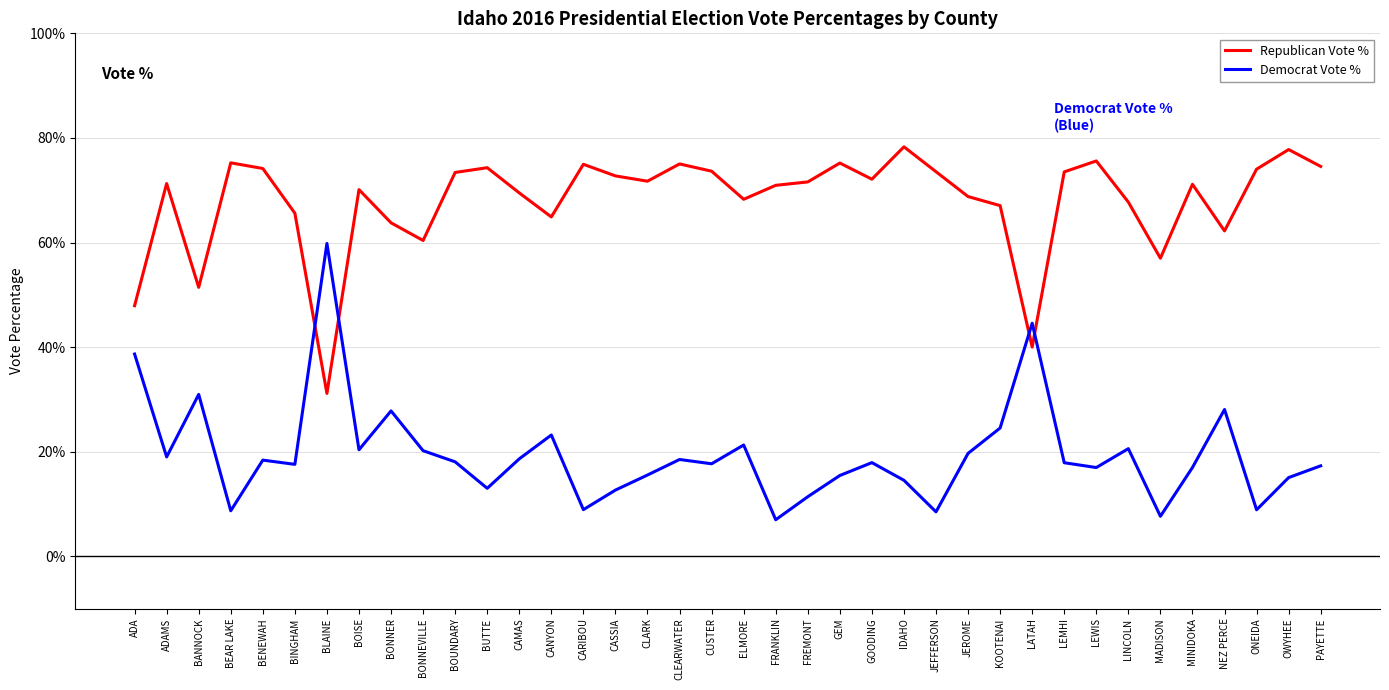

In Democrat Vote %, how many points are higher than both neighbors (excluding endpoints)?

11